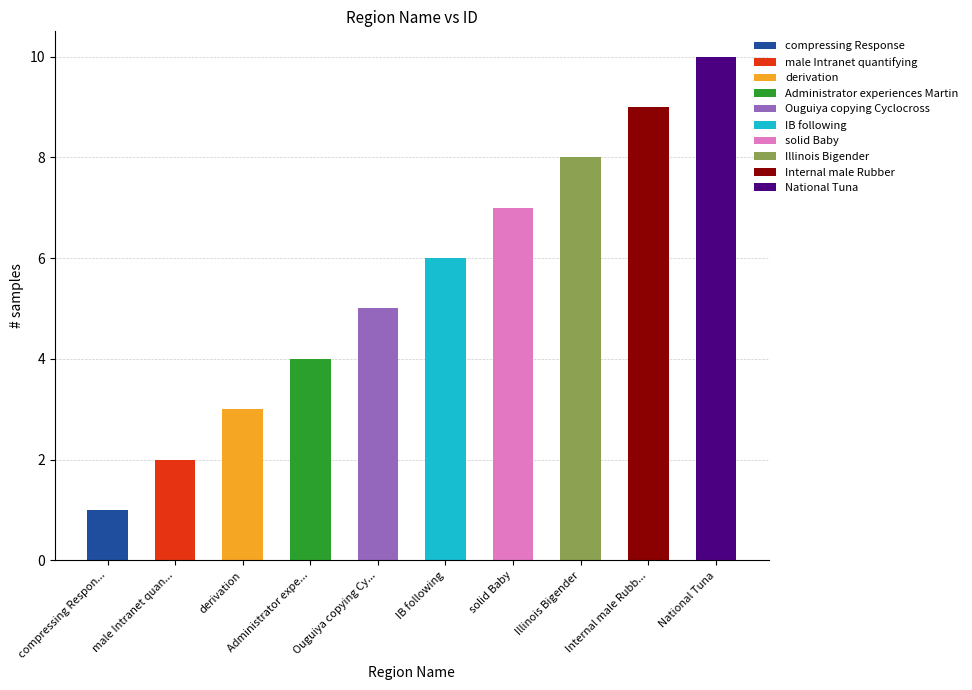

What is the smallest value displayed?

1